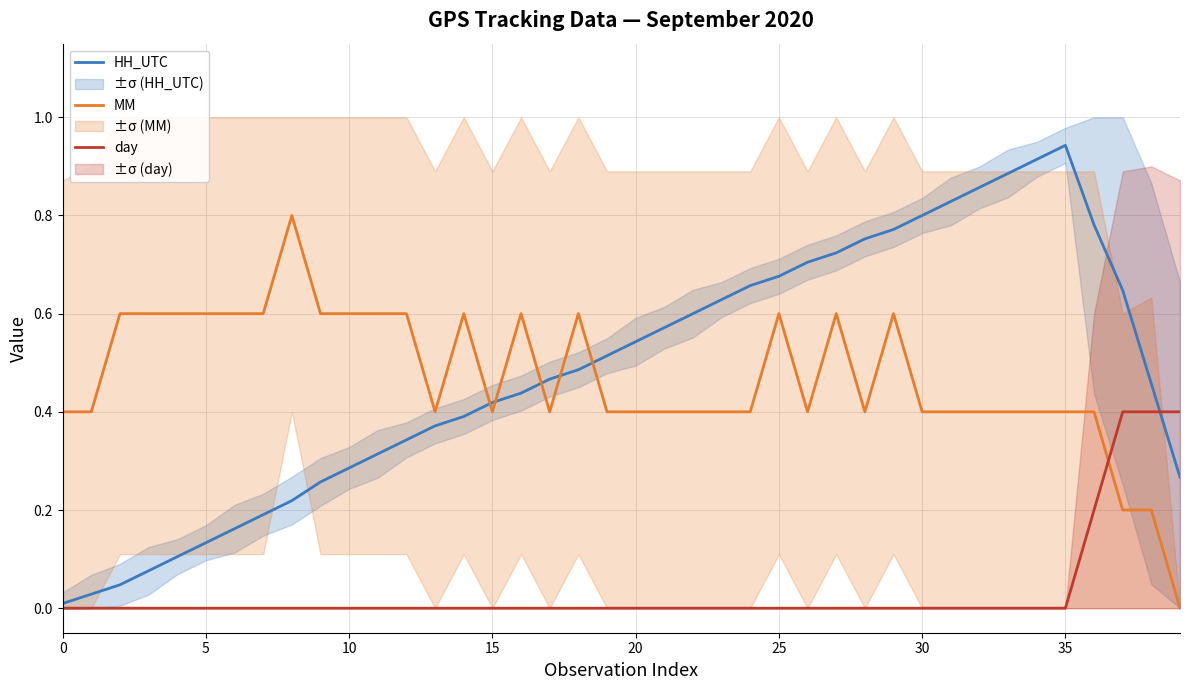

Where do MM and day first cross each other?

36 and 37